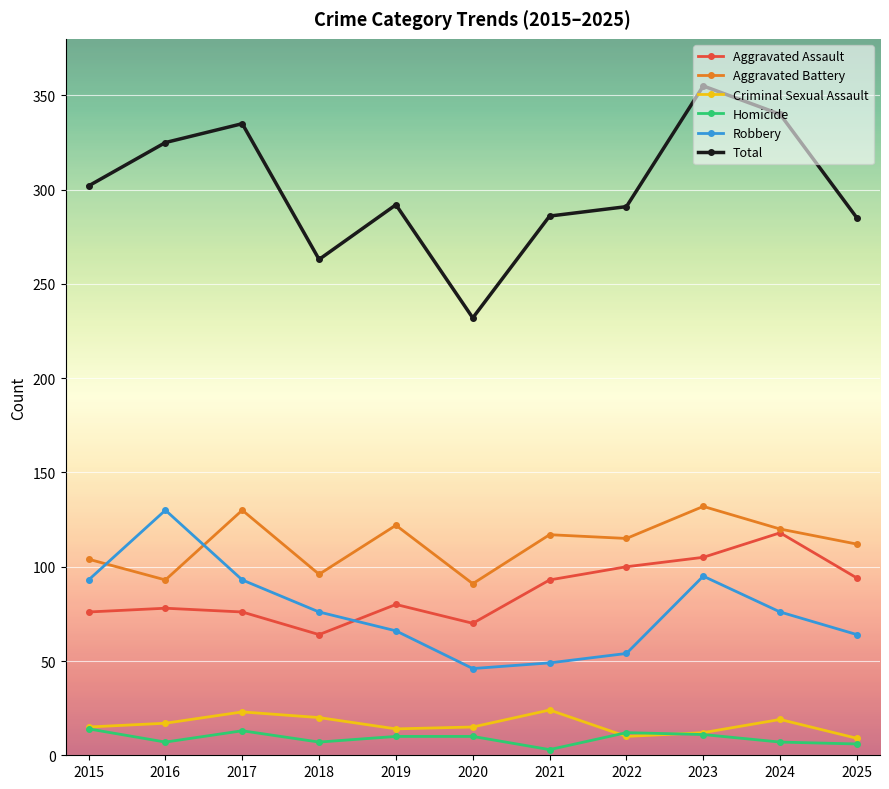

Does the chart display data point markers on the line(s)?

Yes